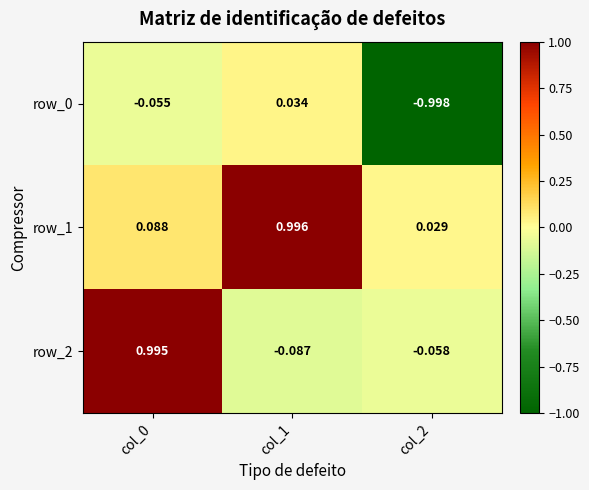

Is the value of row_2 at col_2 greater than the value of row_0 at col_0?

No